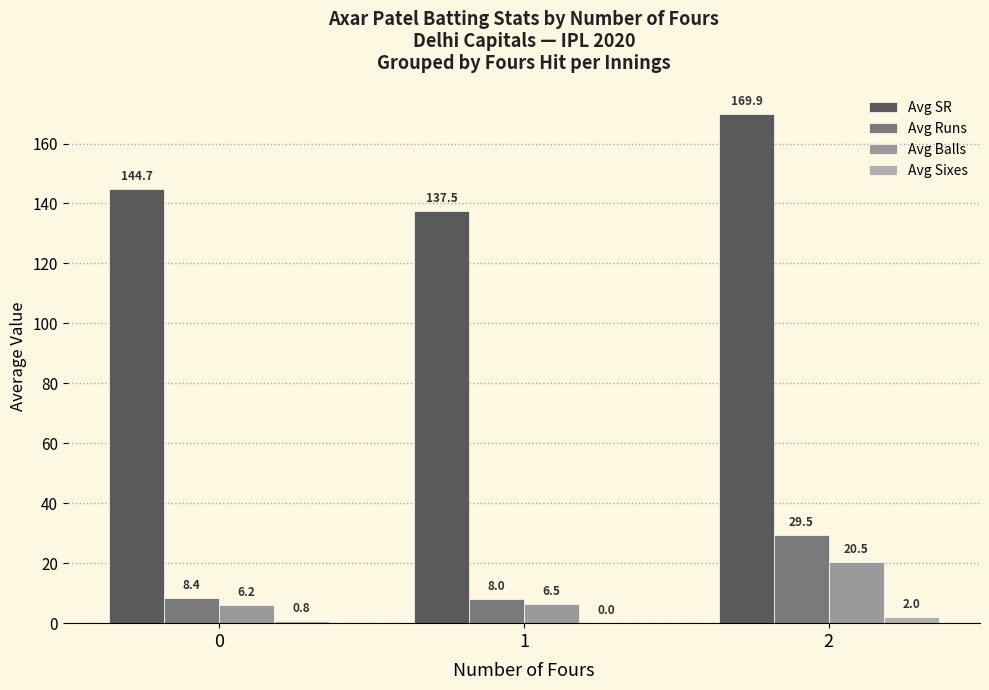

Are the bars grouped side by side (vs. stacked)?

Yes